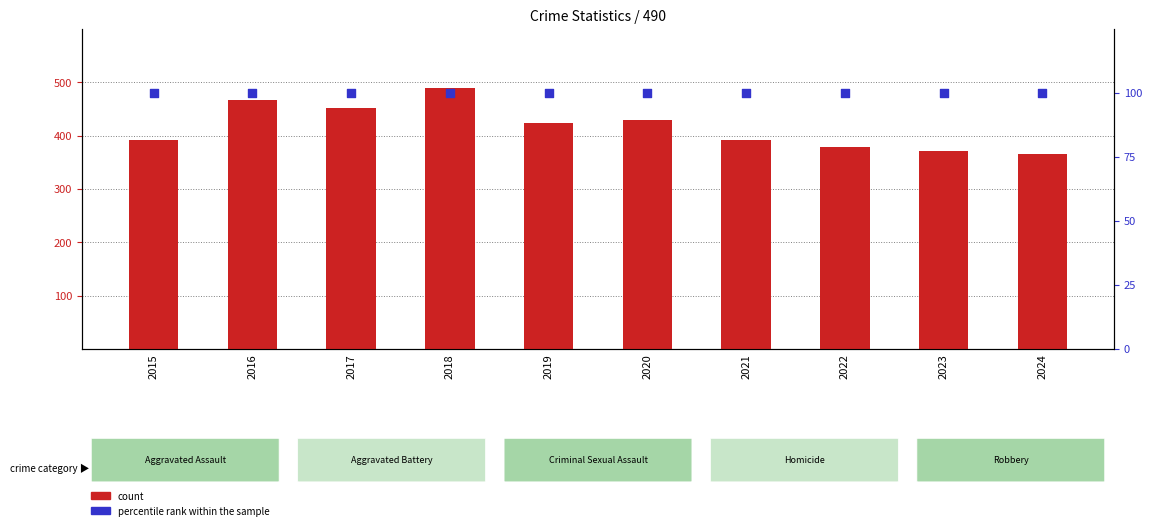

Which series has the widest spread of Y values?

count